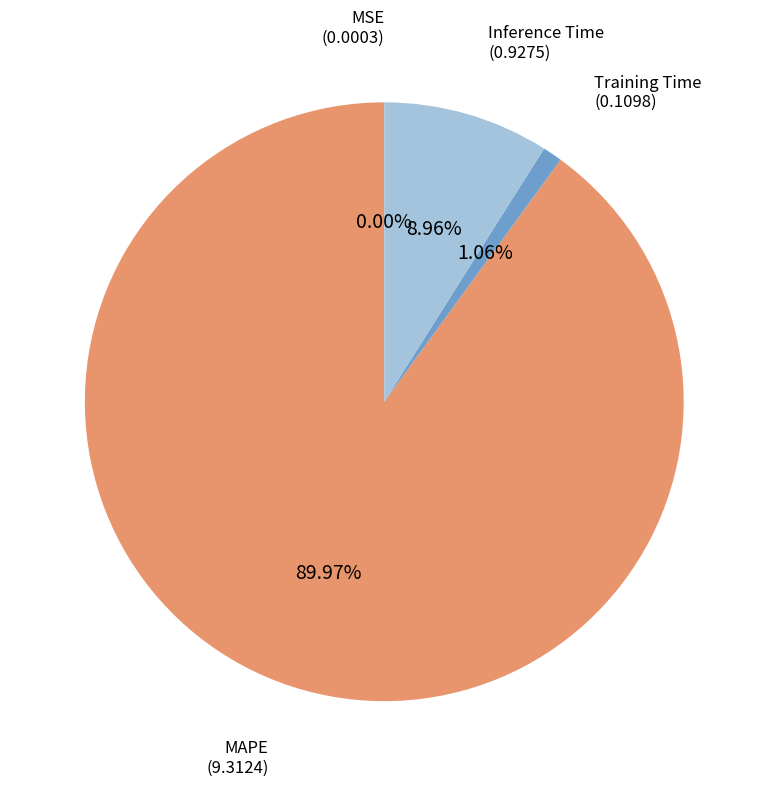

Do Inference Time and Training Time together represent more than half of the pie?

No